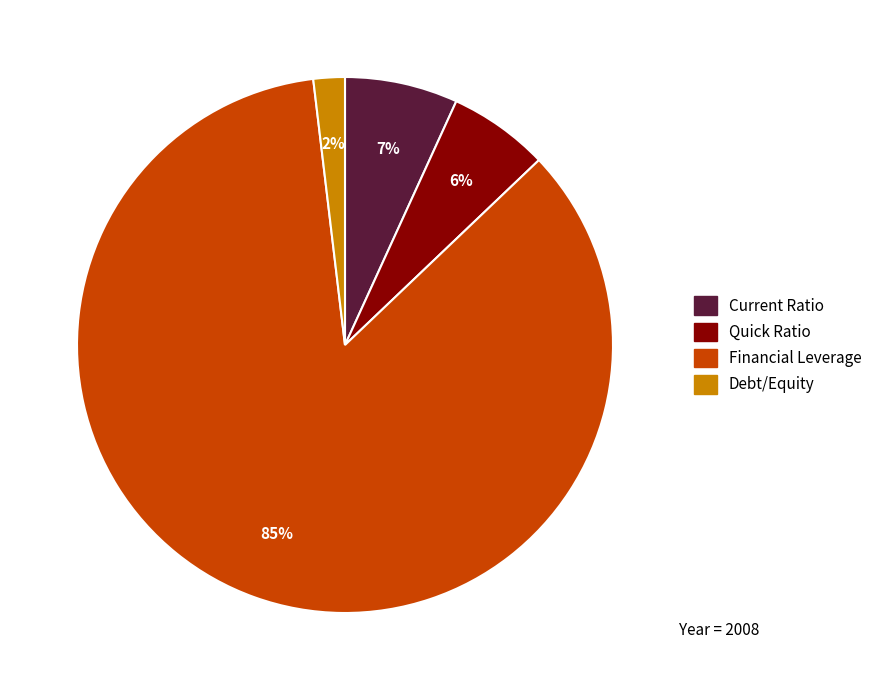

The Quick Ratio slice represents 6% of the pie. True or false?

True